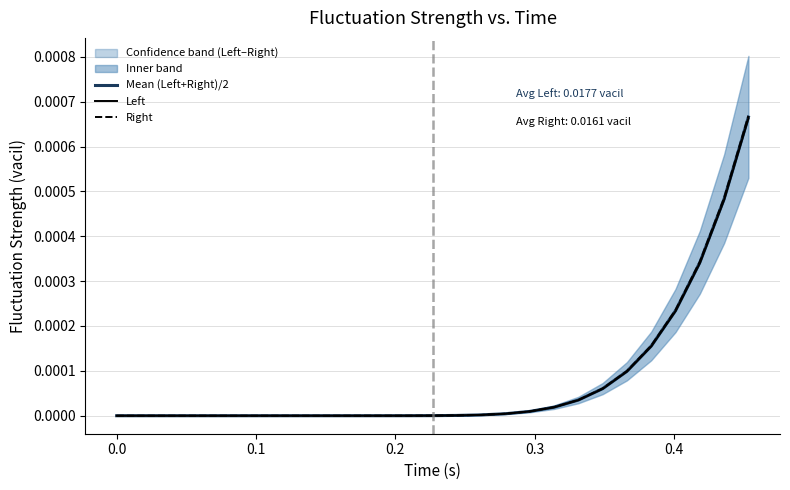

What are all the series names shown in the legend?

Mean (Left+Right)/2, Left, Right